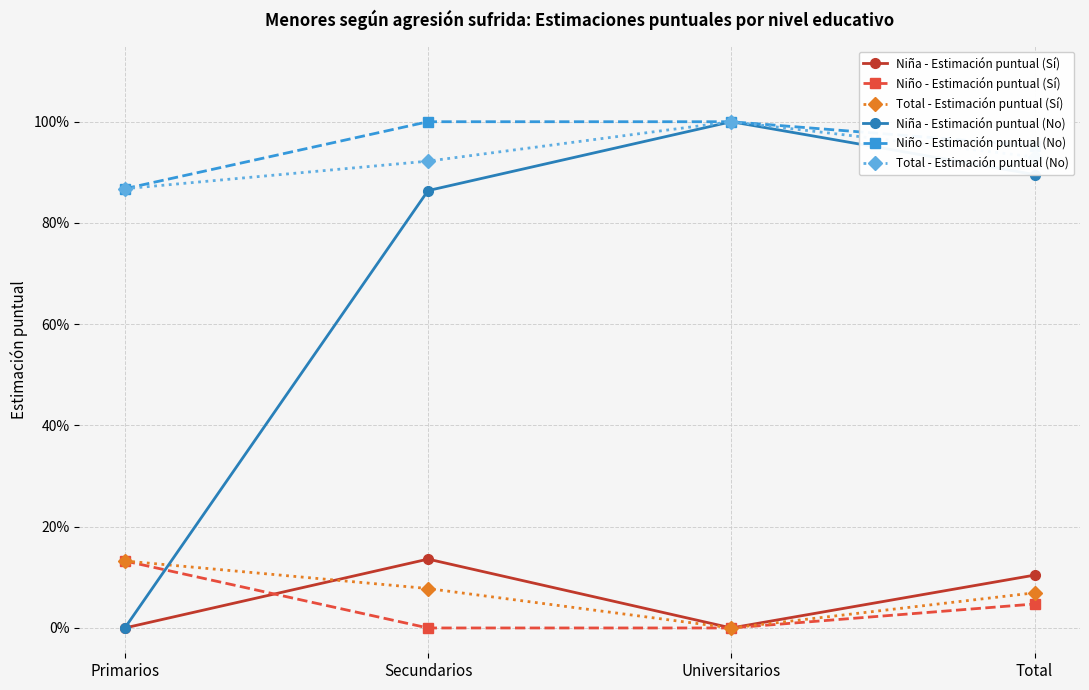

True or false: Niño - Estimación puntual (Sí) and Total - Estimación puntual (Sí) intersect in this chart.

False